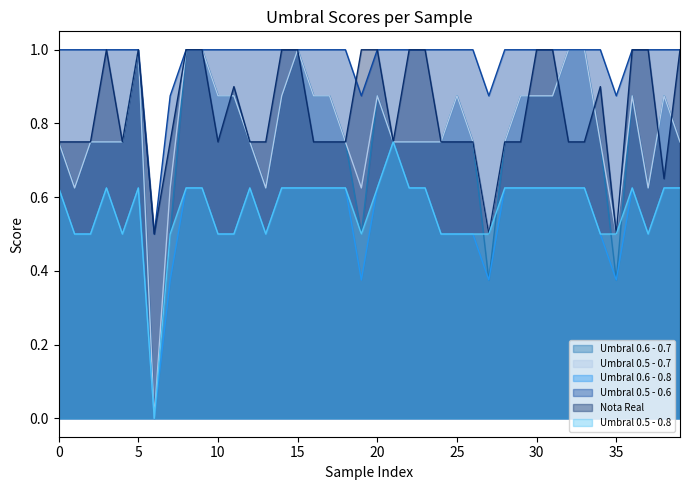

At which label is Umbral 0.5 - 0.8 closest to 0?

6